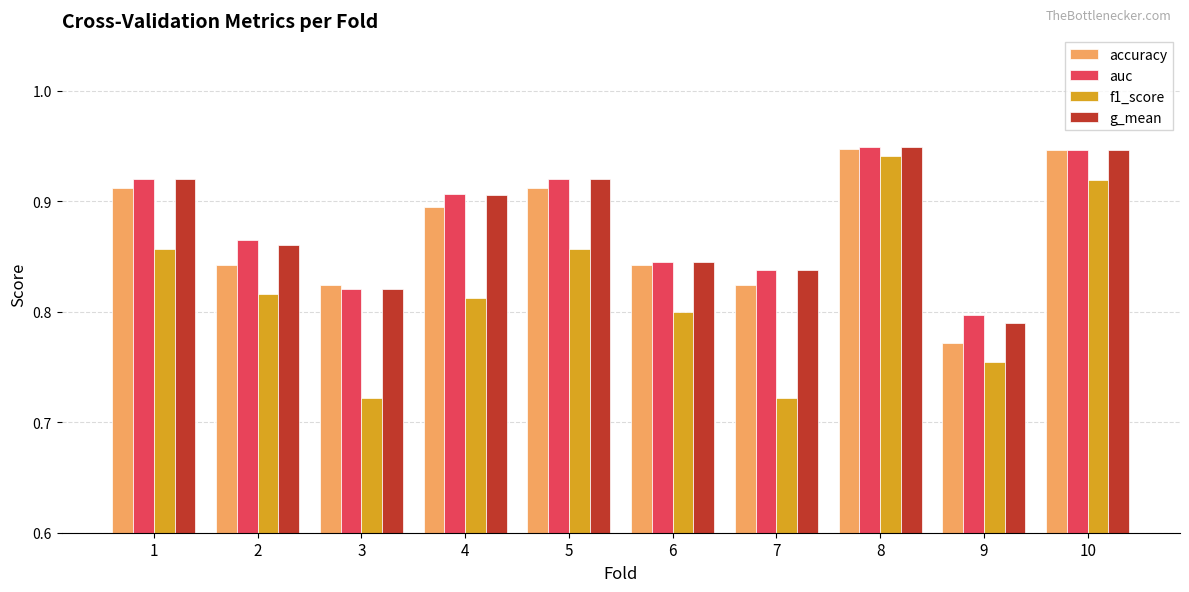

What is the difference between the maximum and minimum values in the g_mean series?

0.2